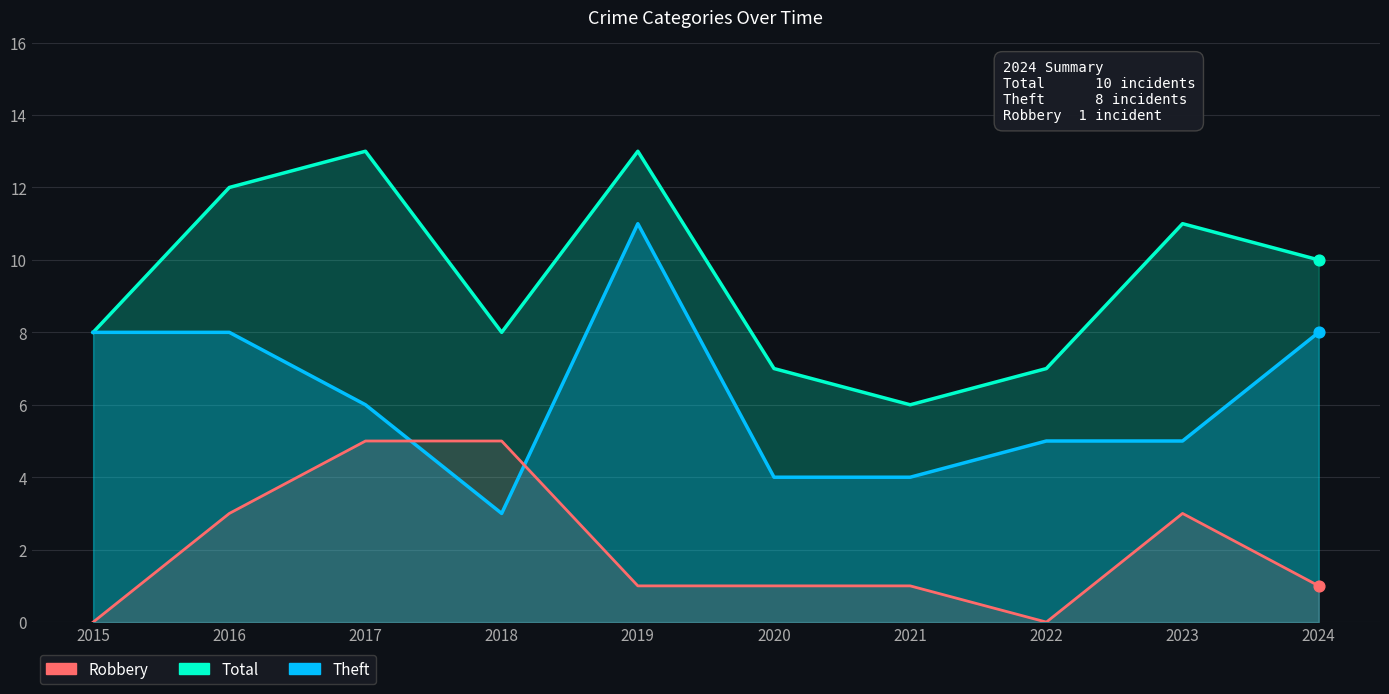

Which series reaches the maximum Y coordinate?

Total